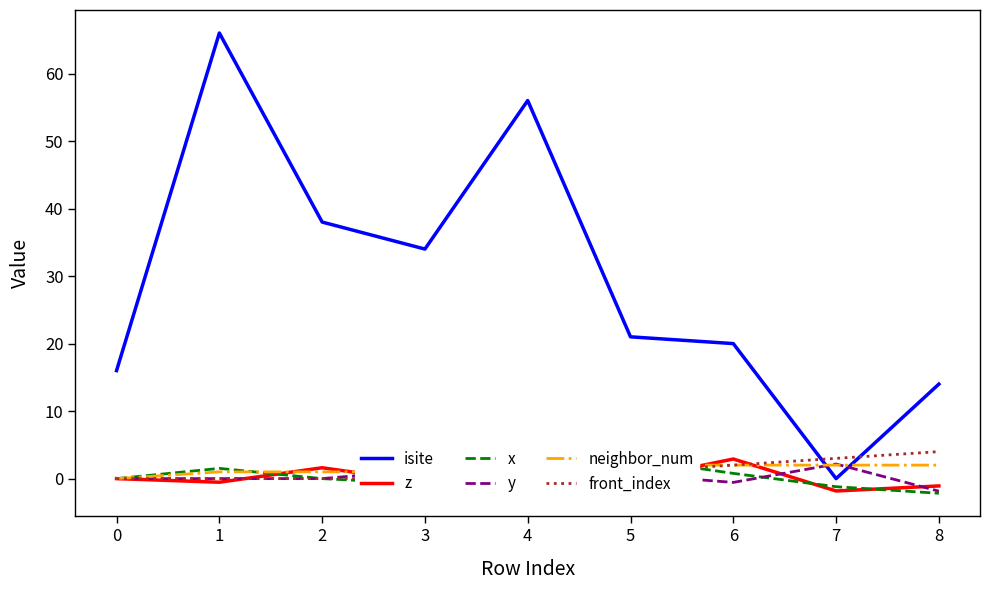

True or false: y and isite cross at least once.

True